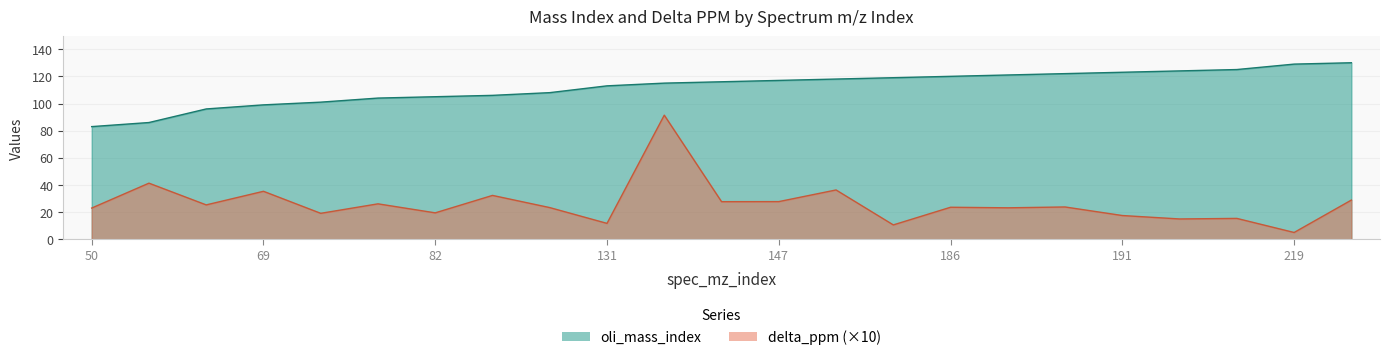

What is the sum of the oli_mass_index values at 178 and 221?

249.0